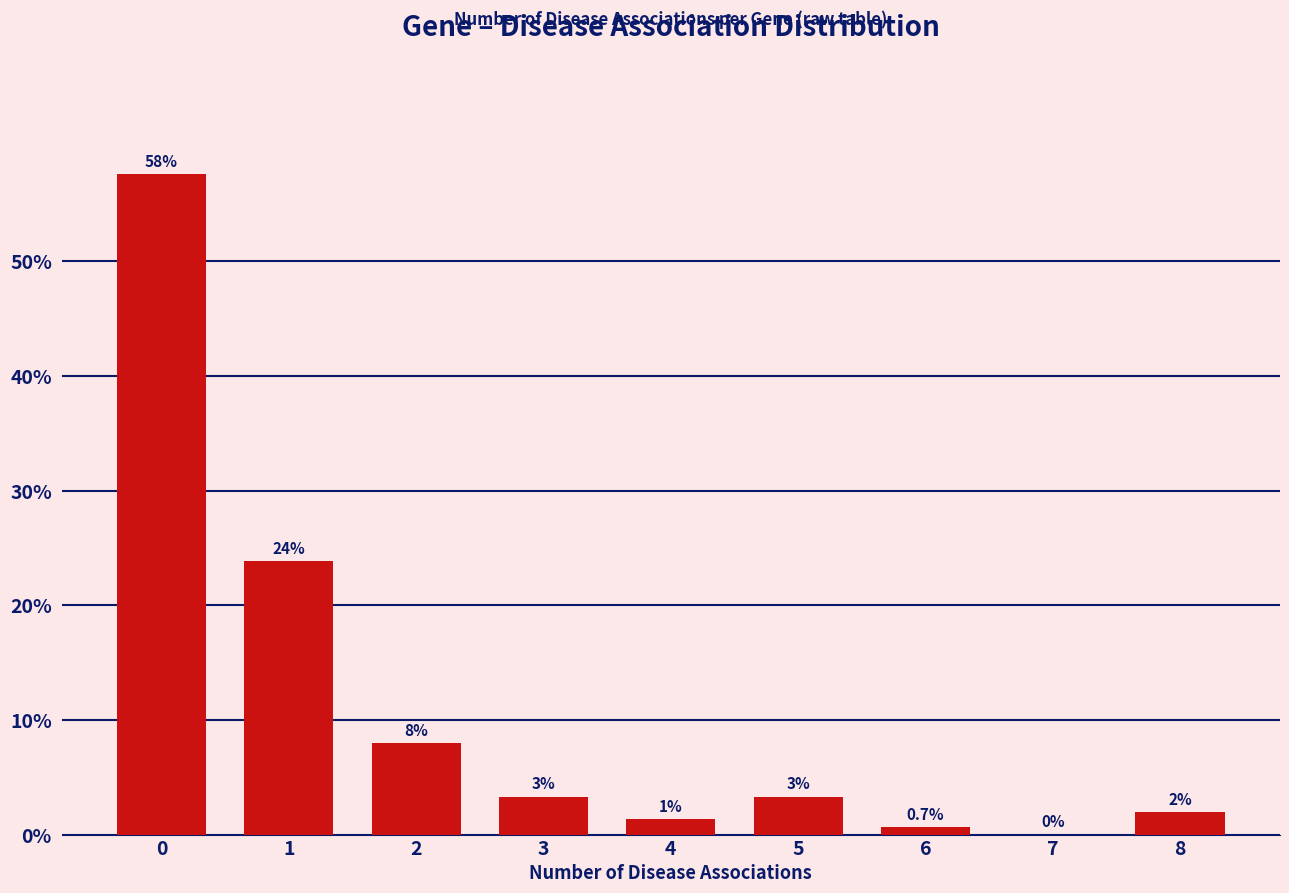

Count the number of data series in this chart.

1